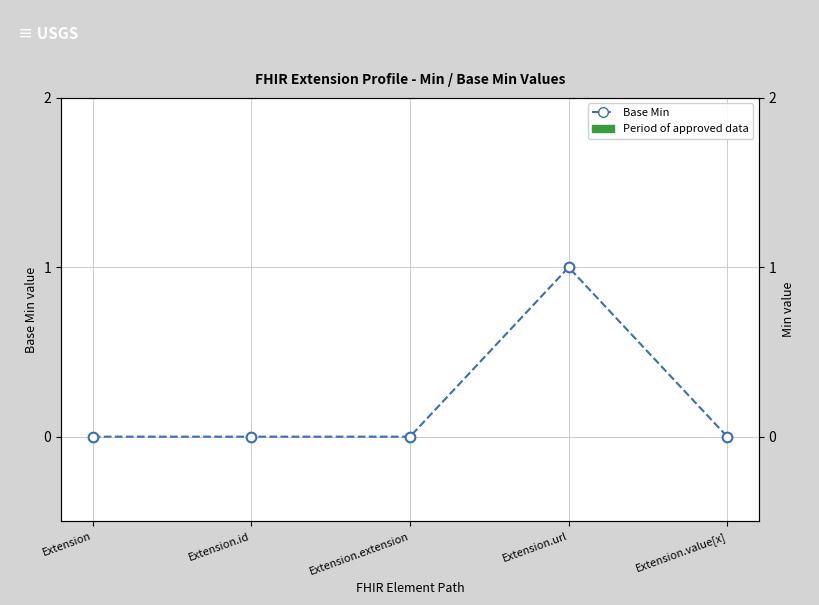

Where is the data nearest to the value 0?

Extension